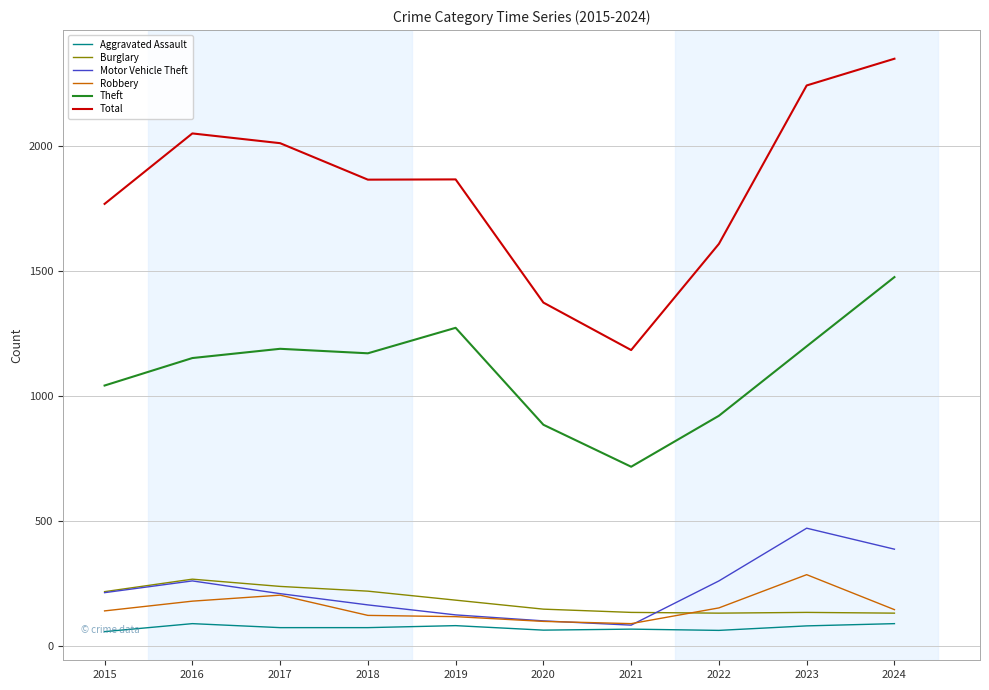

True or false: Total and Aggravated Assault intersect in this chart.

False